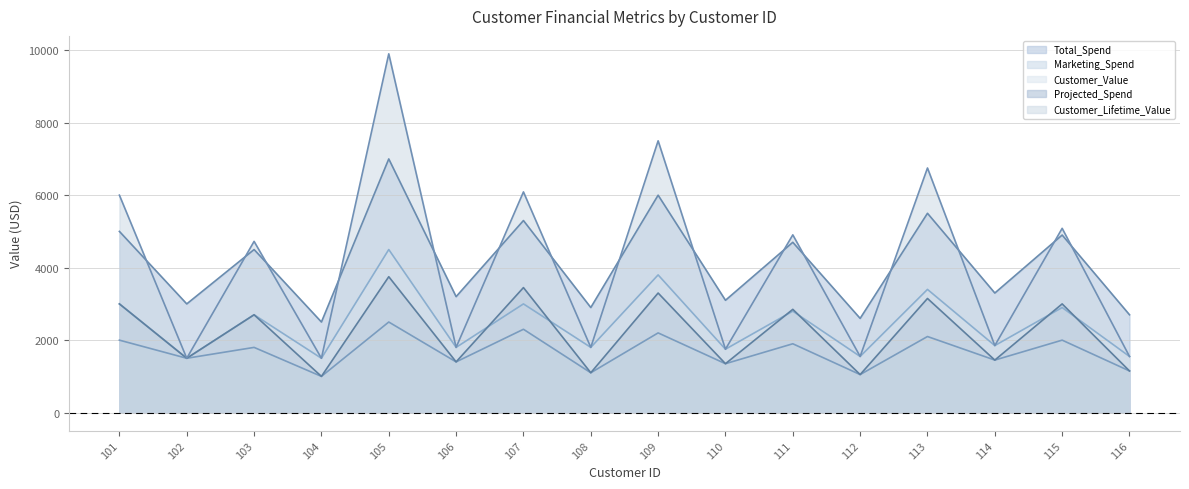

Which category has the lowest value in the Customer_Lifetime_Value series?

102